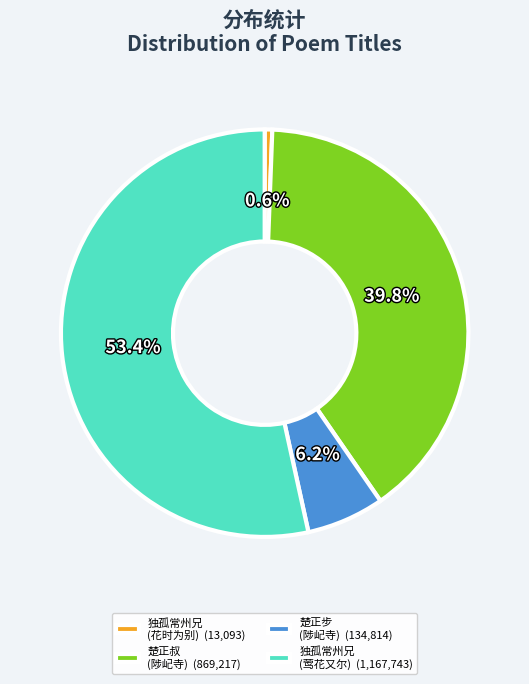

Count the number of slices in the pie.

4